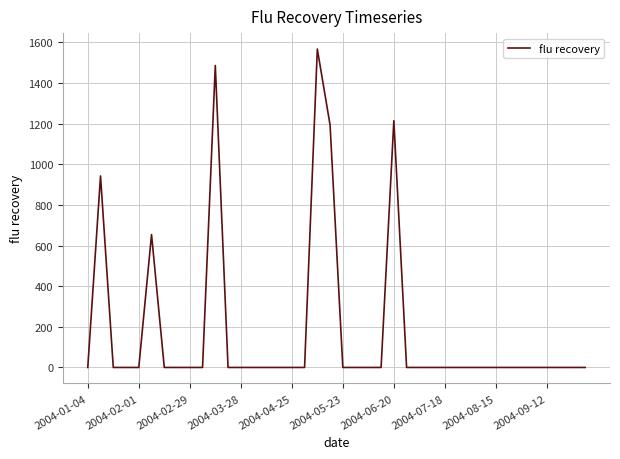

What is the maximum value shown in the chart?

1566.6